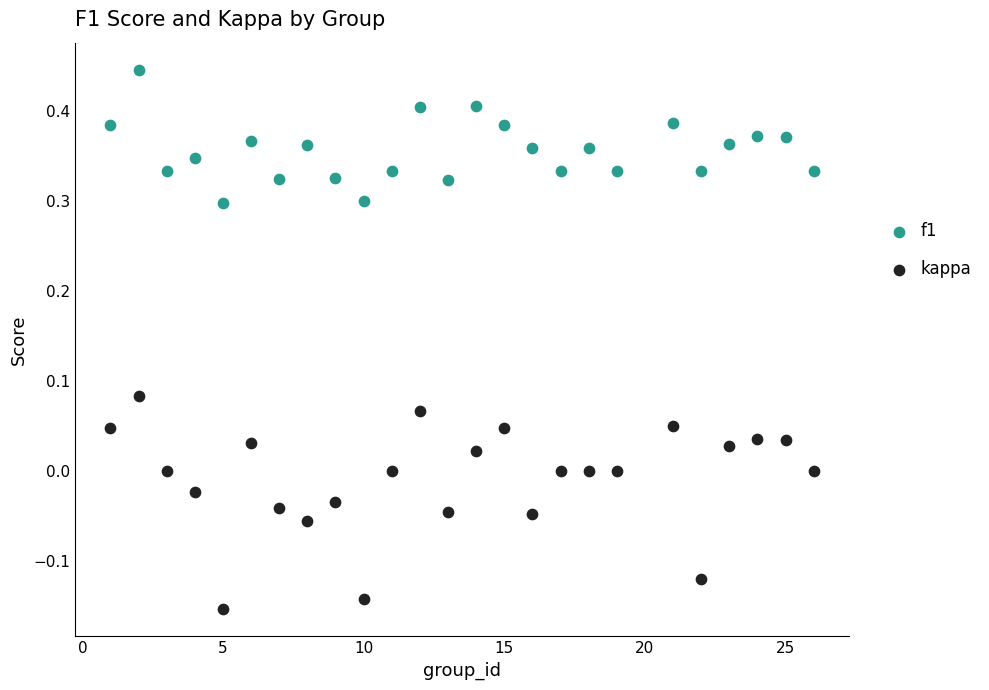

Which series contains the lowest Y value?

kappa